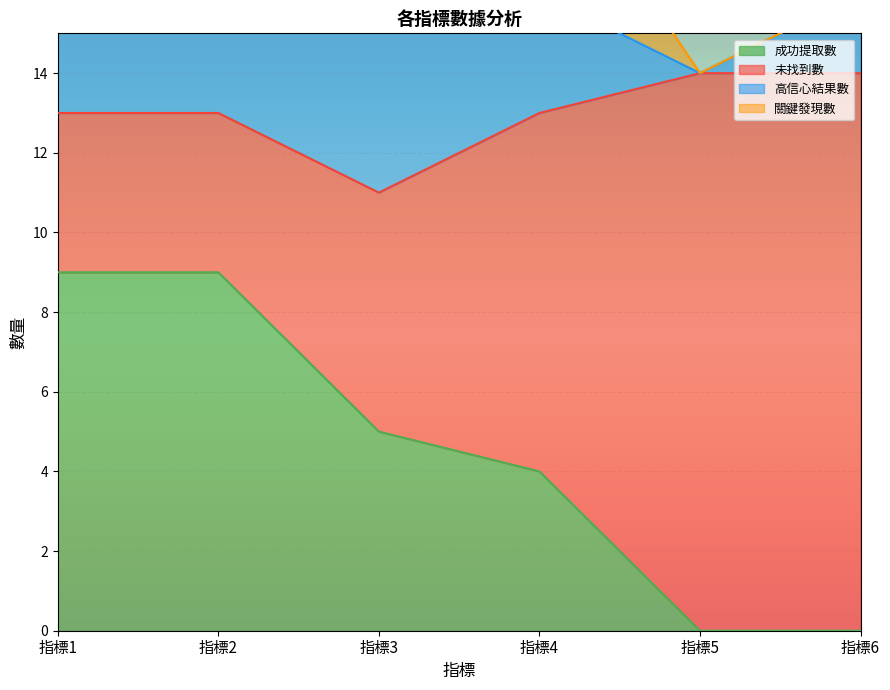

What is the approximate value of 成功提取數 at 指標4?

4